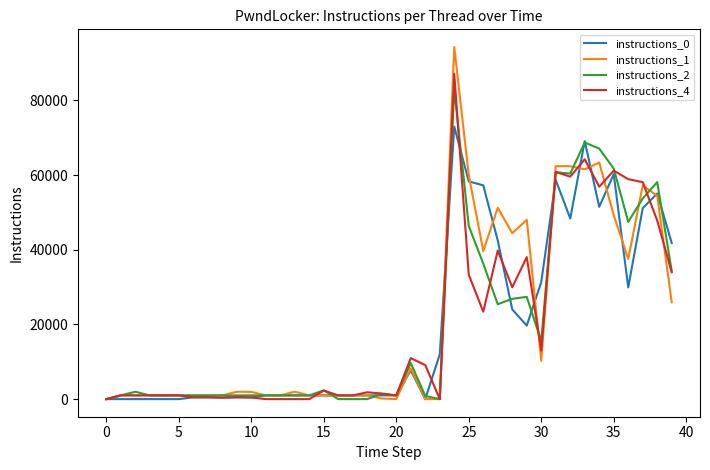

Which series has the widest spread of values?

instructions_1